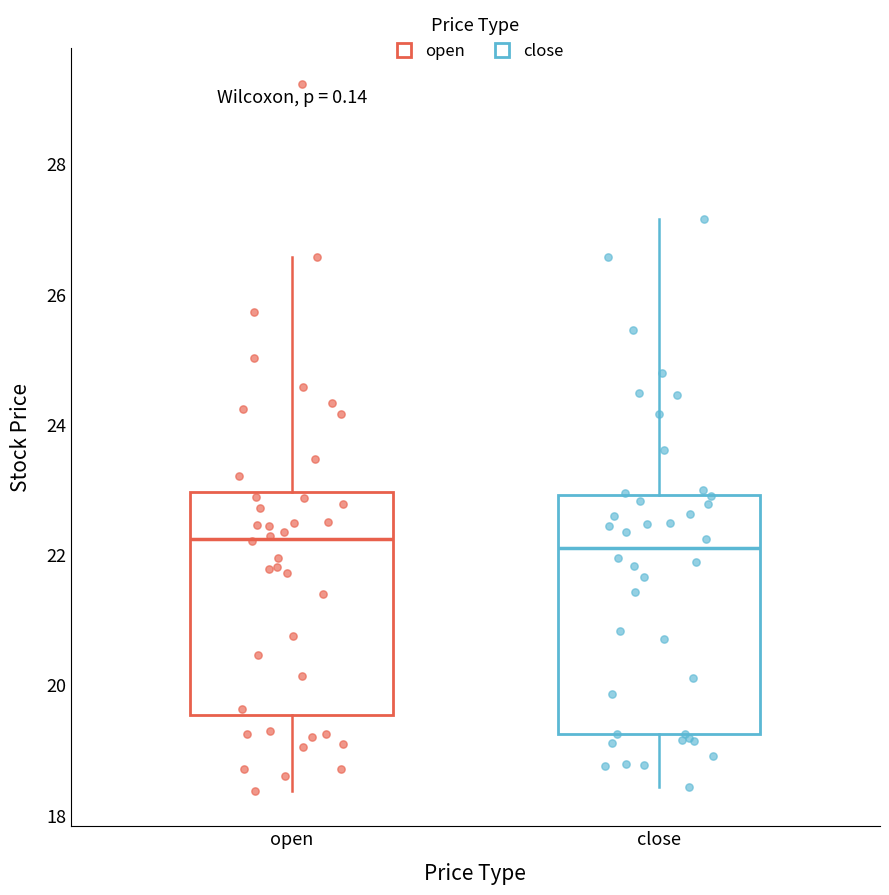

Comparing the boxes themselves (not the whiskers), which one is the tallest?

close